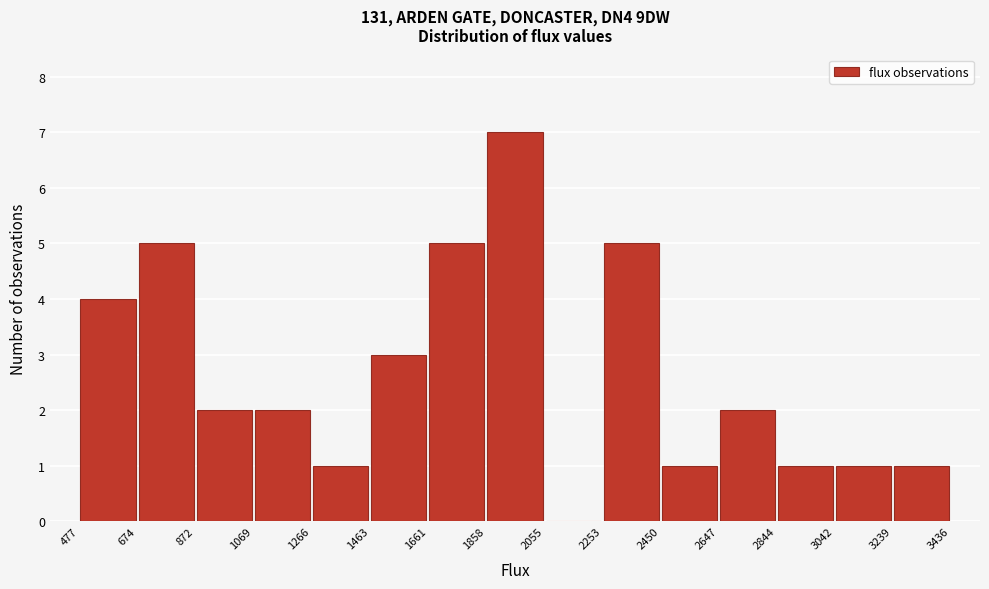

How tall is the bar that spans 872 to 1069 on the x-axis? The values are not printed on the chart, so give them approximately, as read against the axis.

2